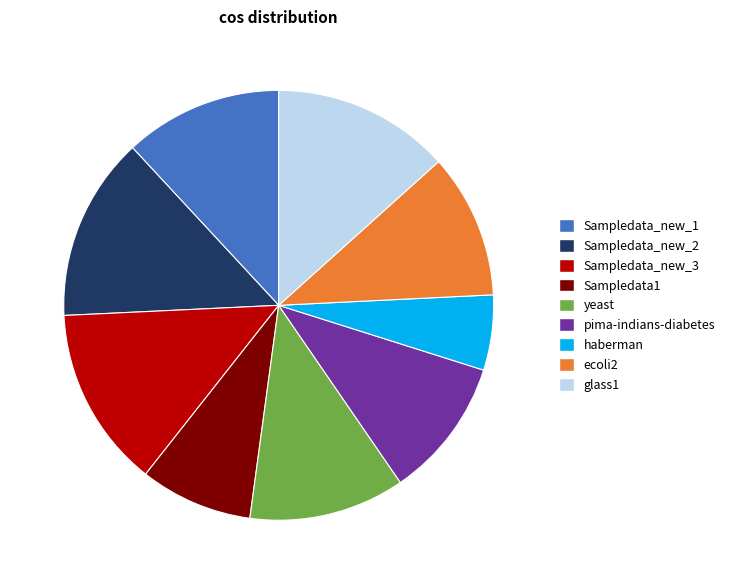

Is it true that pima-indians-diabetes is 1% of the pie?

False